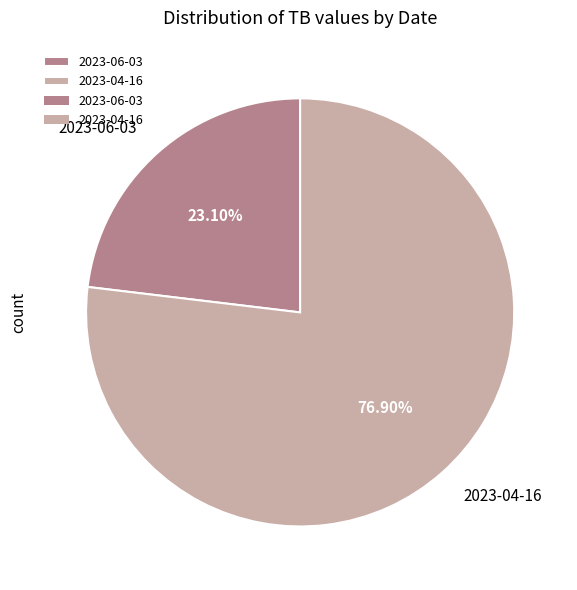

True or false: 2023-04-16 accounts for 68% of the total.

False